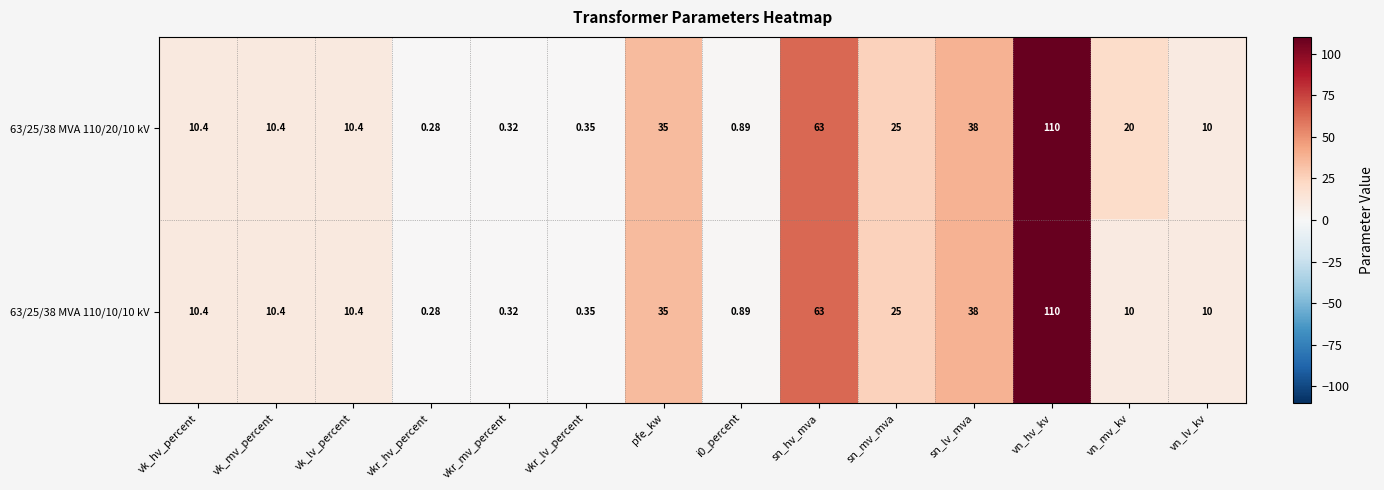

Which label corresponds to the smallest value in the chart?

vkr_hv_percent